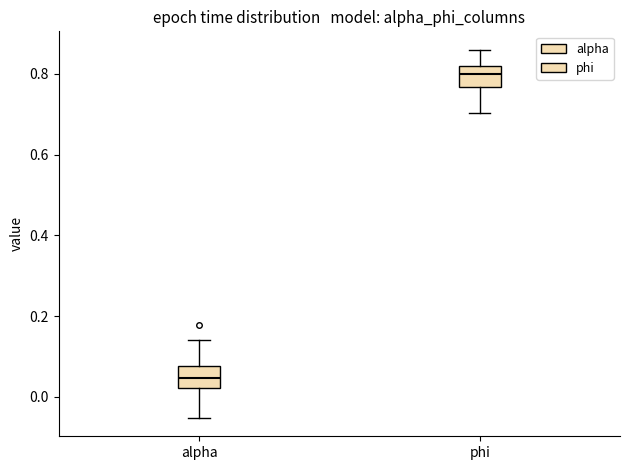

Reading left to right, transcribe this box plot: for each box, give where its median line is, the range the box spans, and where its two whiskers end, as read against the y-axis. The values are not printed on the chart, so give them approximately, as read against the axis.

alpha: median 0.04, box 0.02 to 0.08, whiskers -0.06 to 0.14
phi: median 0.80, box 0.76 to 0.82, whiskers 0.70 to 0.86